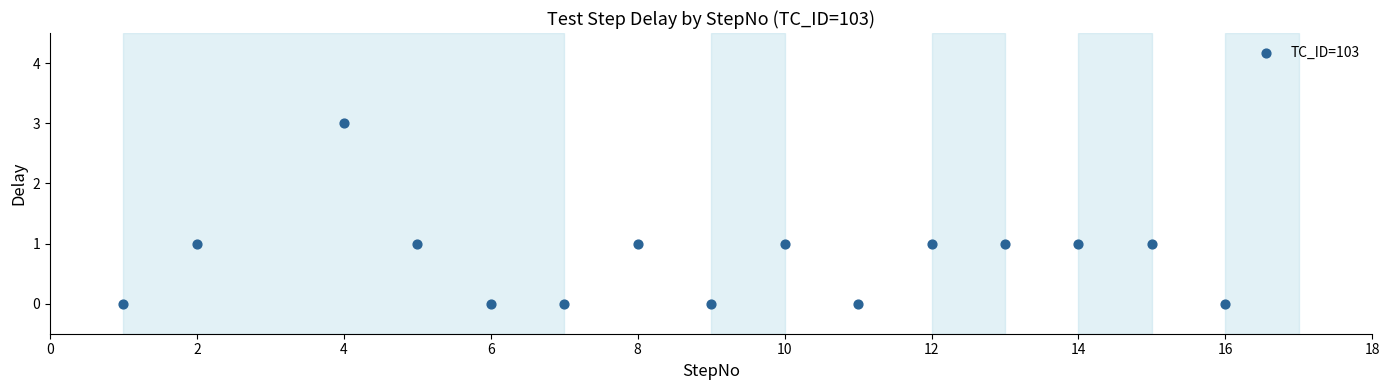

What is the range of X values (max minus min)?

15